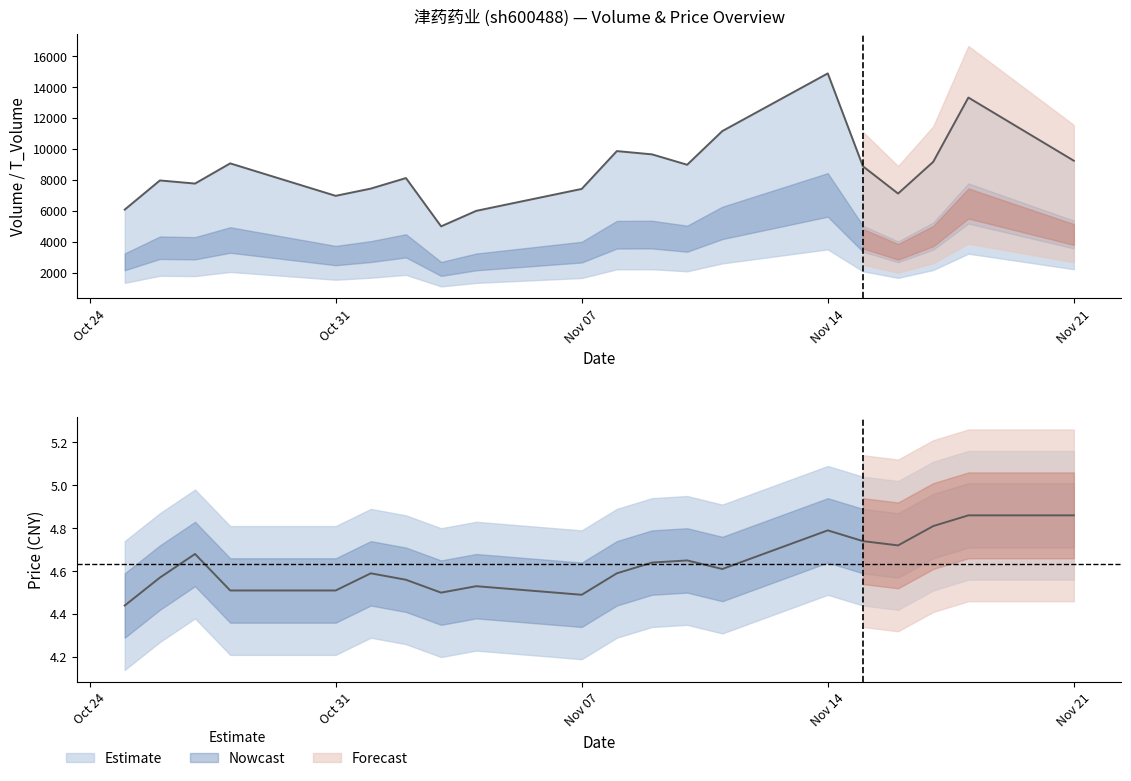

Between 2022-11-17 and 2022-10-26, which is larger?

2022-11-17